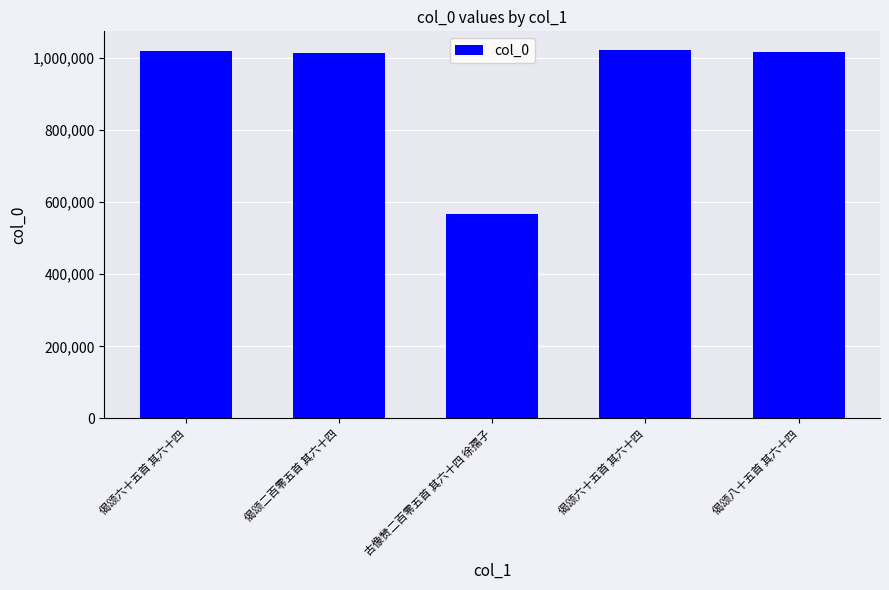

How many bars are there in total?

5